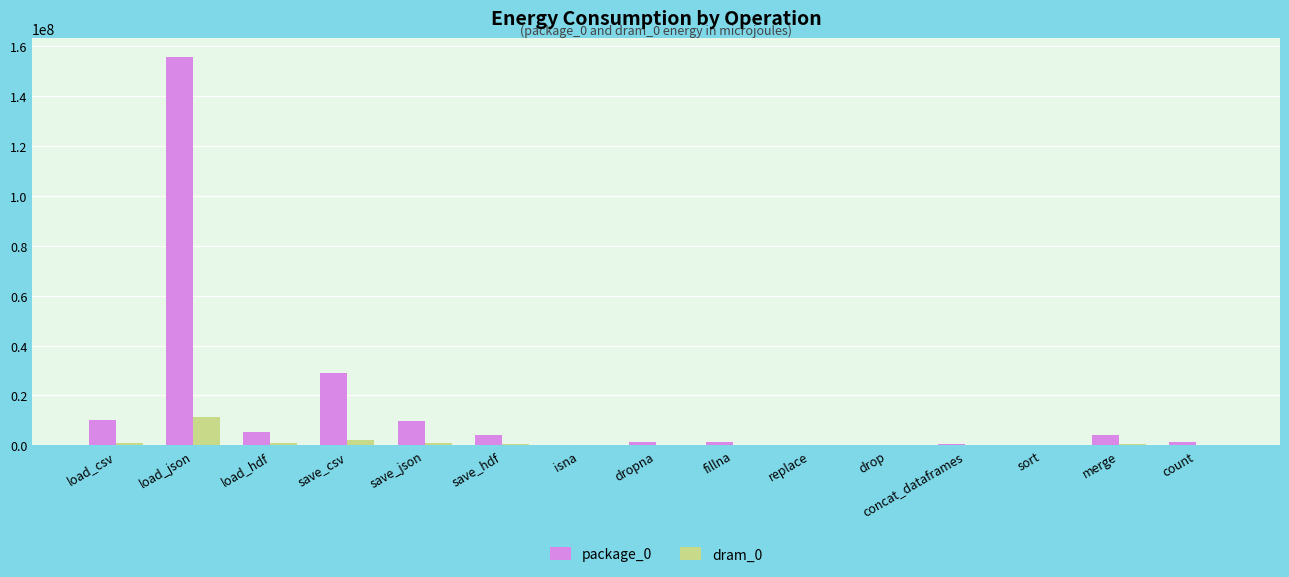

What is the maximum value shown in the chart?

155553374